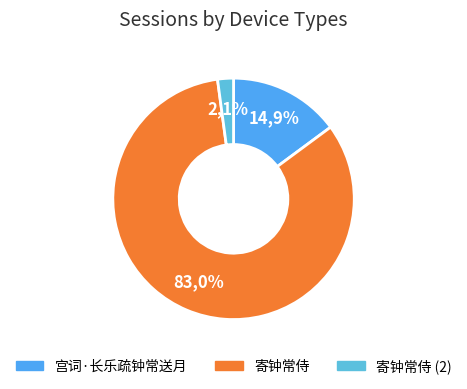

The 寄钟常侍 slice represents 1% of the pie. True or false?

False